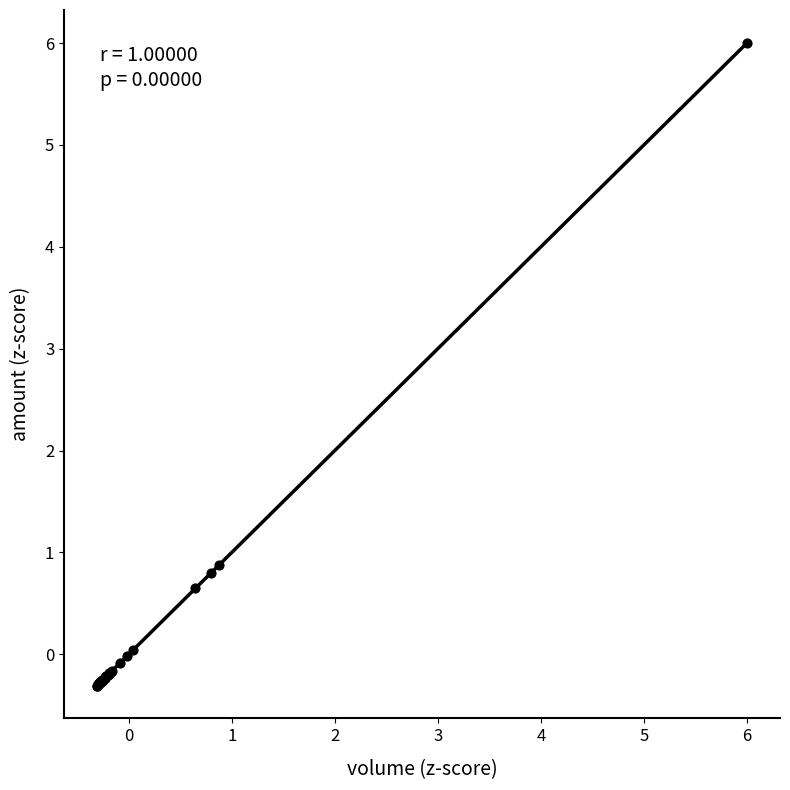

What Y value in the scatter plot is closest to 2?

0.9